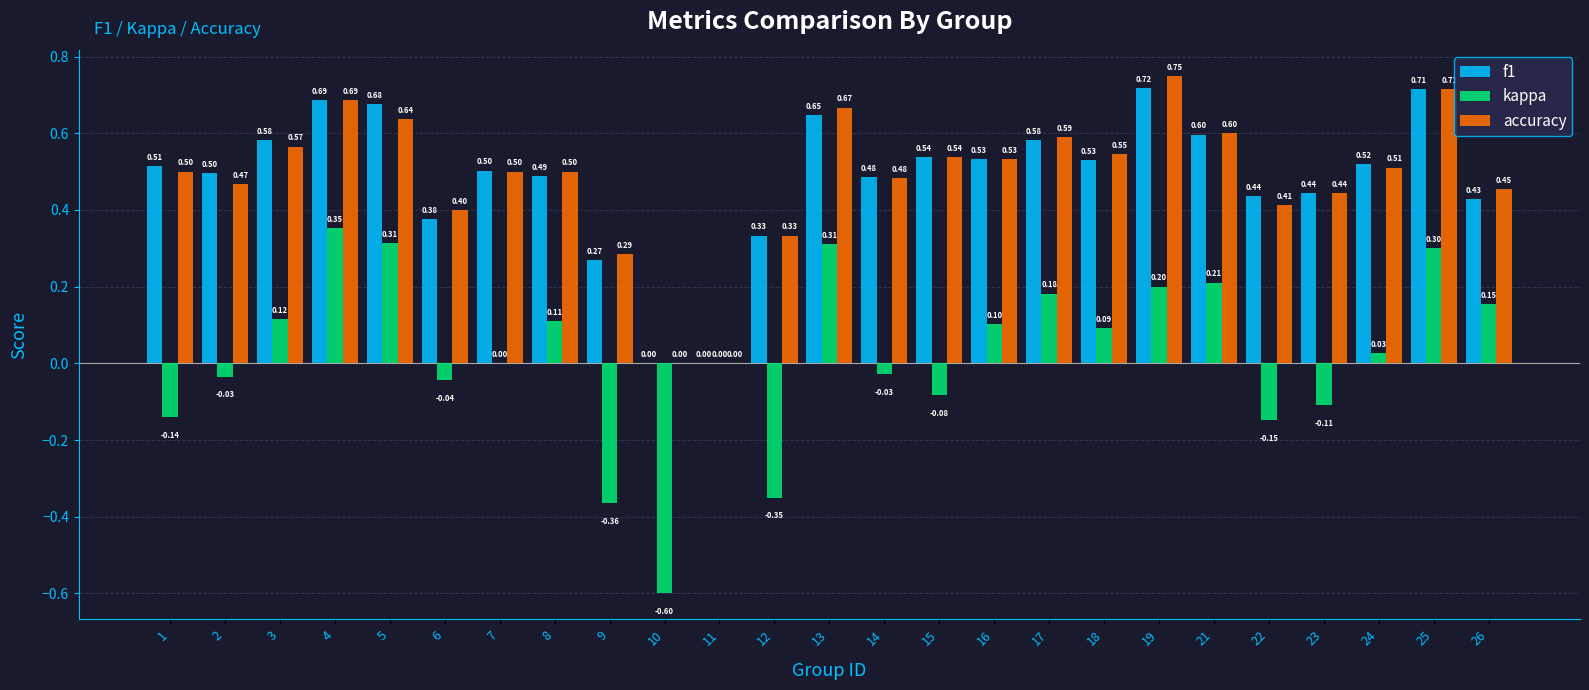

What is the sum of all f1 values?

12.1